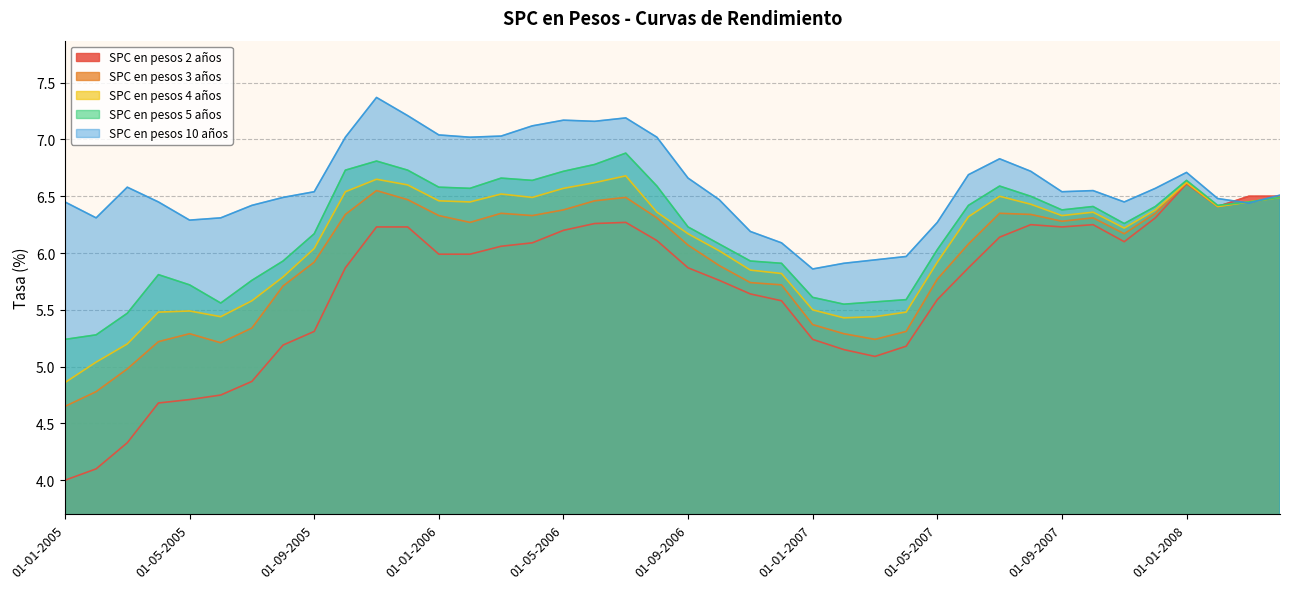

What is the spread (max minus min) of values at 01-10-2006?

0.7